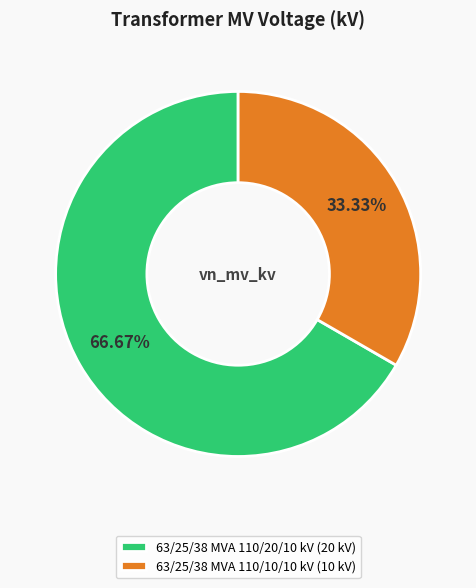

To the nearest percent, what is the combined percentage of 63/25/38 MVA 110/20/10 kV and 63/25/38 MVA 110/10/10 kV?

100%